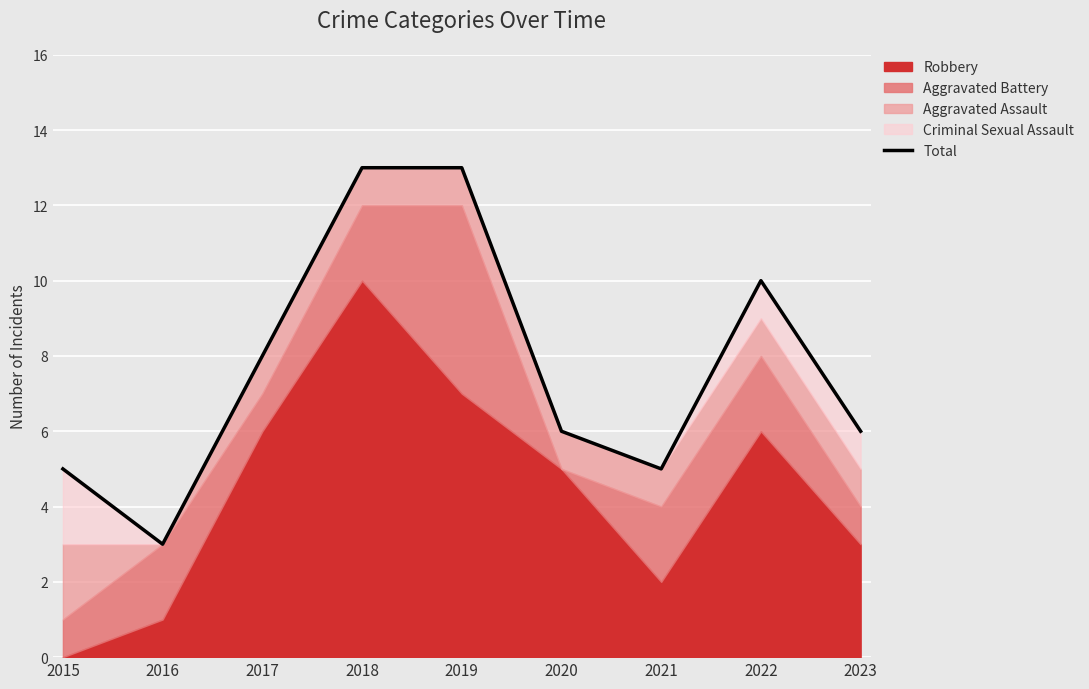

What is the difference between the values at 2021 and 2022?

5